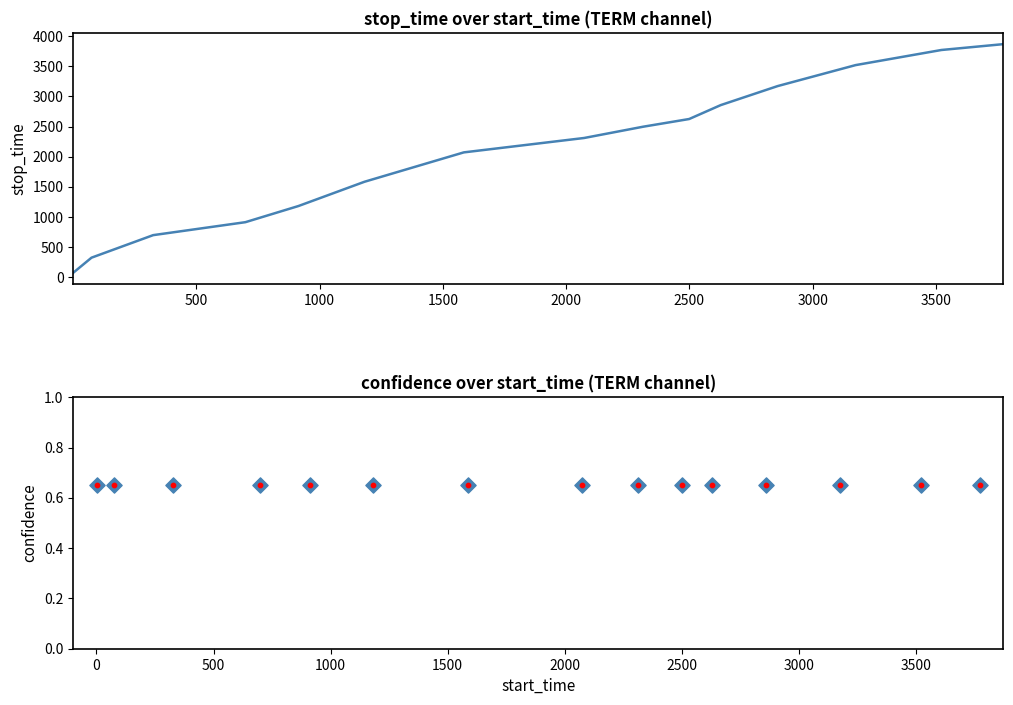

Is the value of confidence at 1500 greater than the value of confidence_center at 10?

No